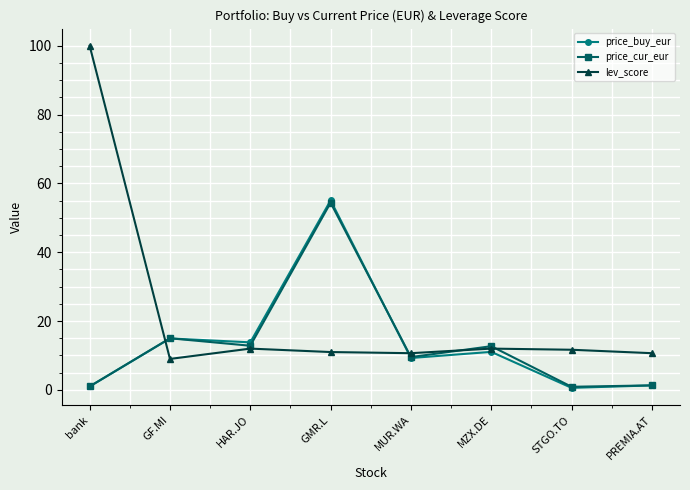

How many series are shown in this chart?

3